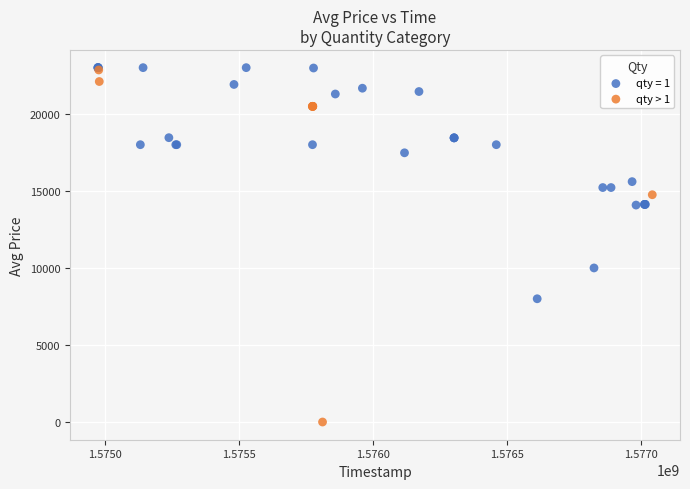

Which series has the widest spread of Y values?

qty > 1